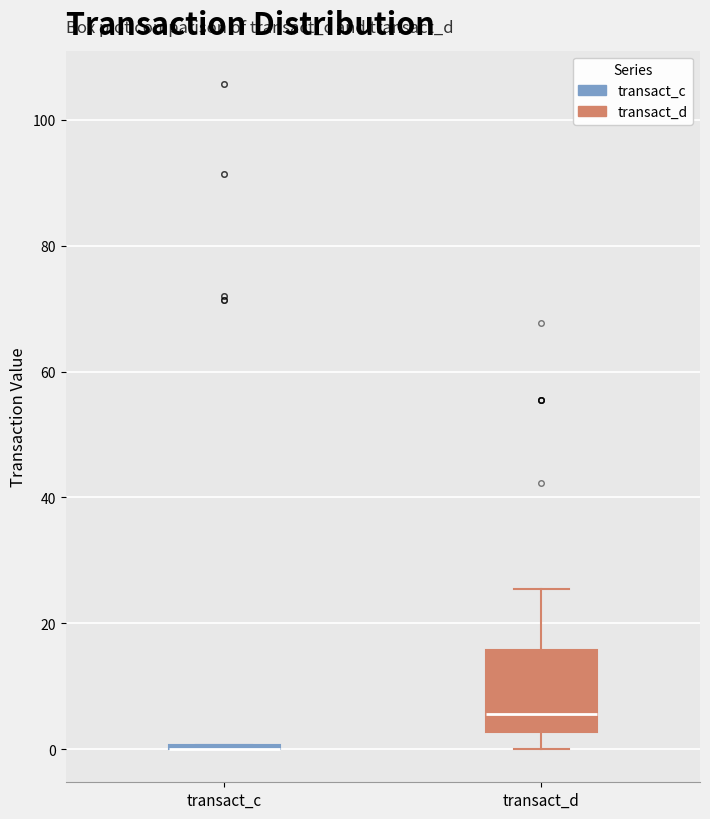

Reading left to right, read every box against the y-axis: the position of its median line, the range the box covers, and the ends of its whiskers. The values are not printed on the chart, so give them approximately, as read against the axis.

transact_c: box collapsed to a line at 0, whiskers 0 to 0
transact_d: median 6, box 2 to 16, whiskers 0 to 26